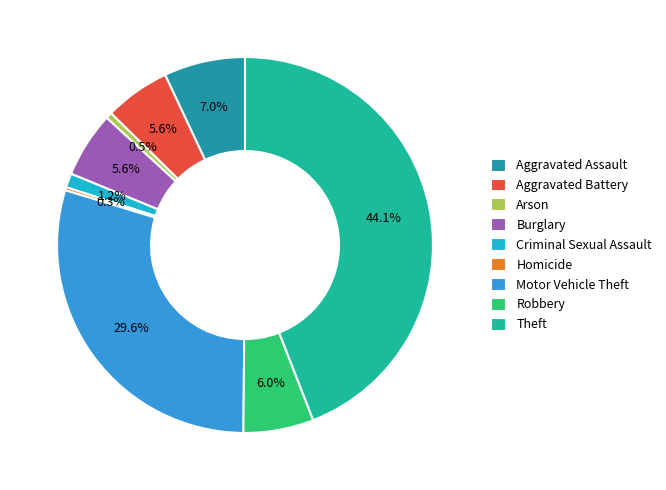

How much of the chart is everything except Arson?

99.5%